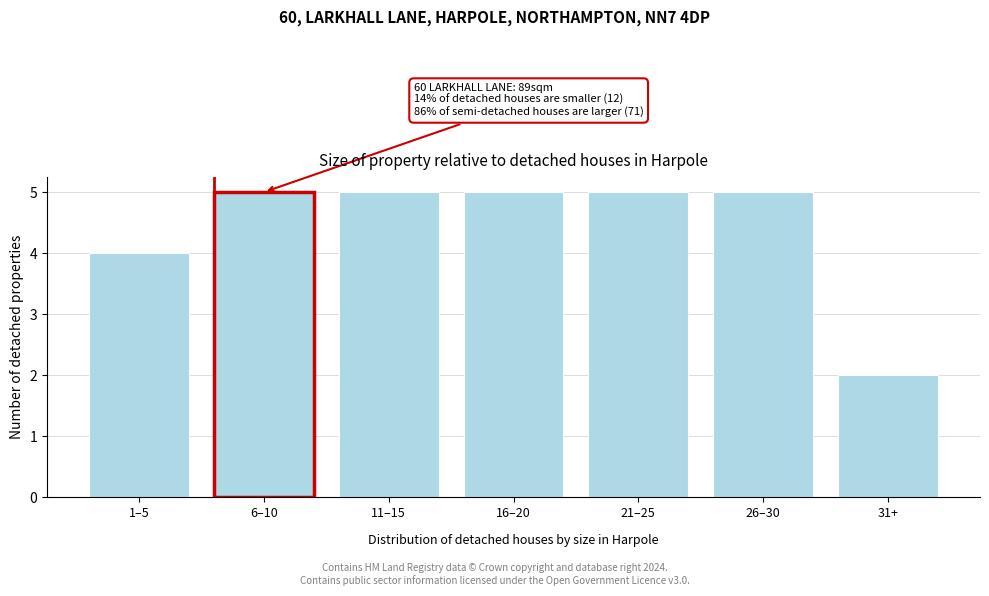

Reading left to right, extract all data points from this chart.

1–5=4	6–10=5	11–15=5	16–20=5	21–25=5	26–30=5	31+=2